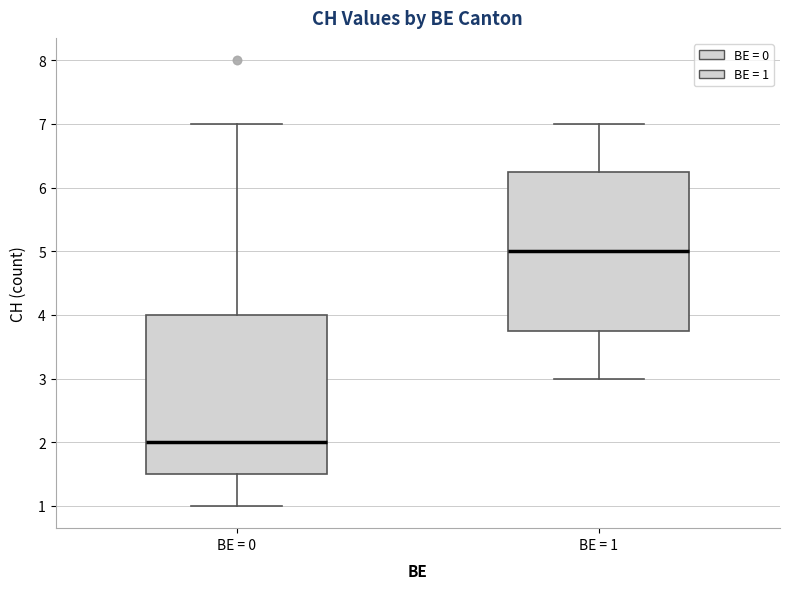

Where does the lower whisker of the box for BE = 0 end on the y-axis? The values are not printed on the chart, so give them approximately, as read against the axis.

1.0